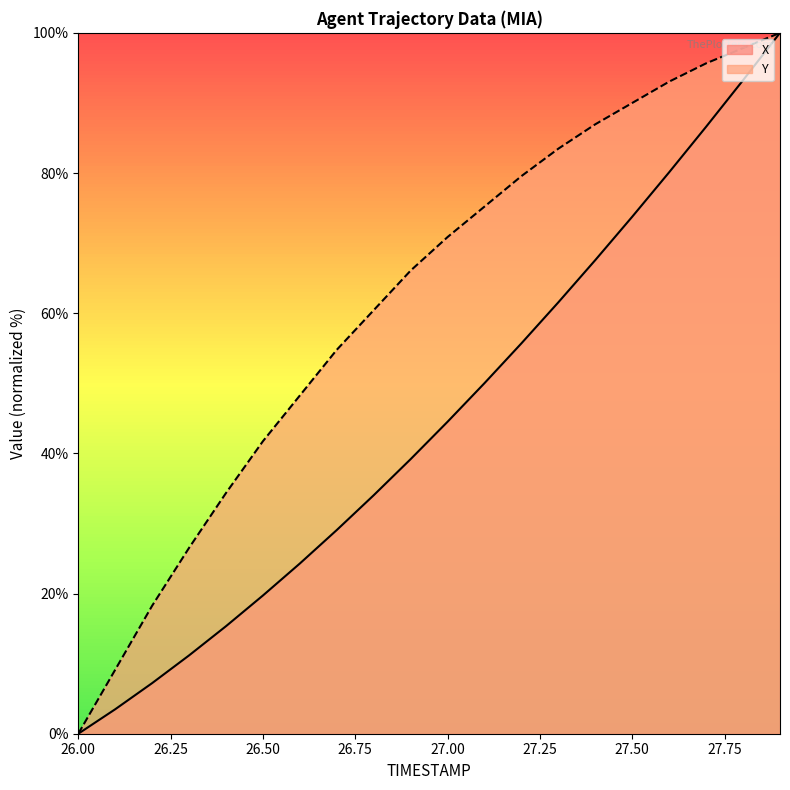

Which category has the highest value across all series?

27.9